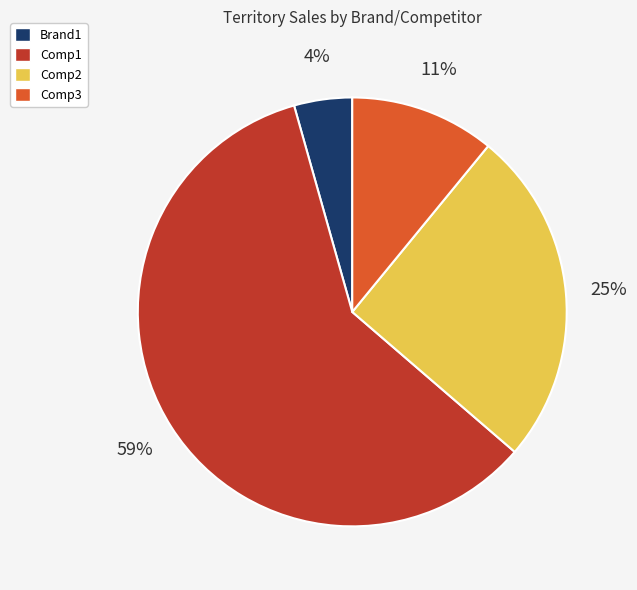

To the nearest percent, what is the average slice percentage?

25%